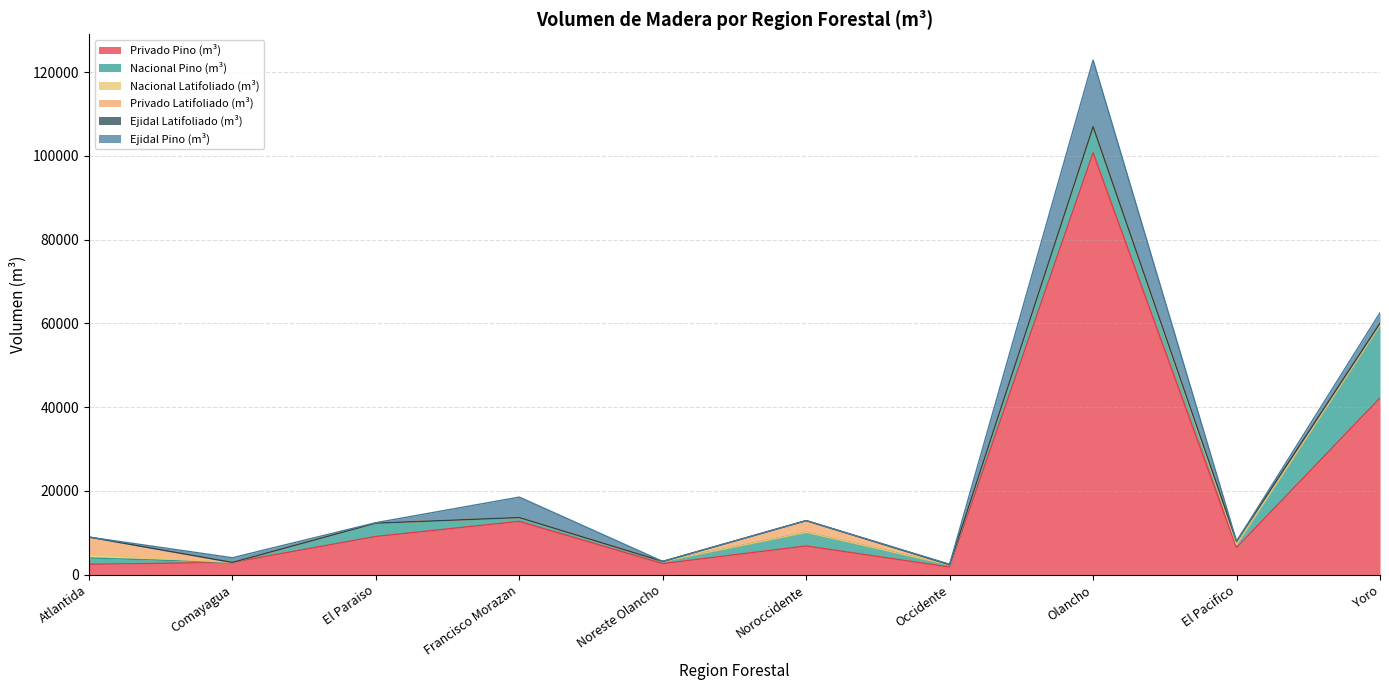

At which category does the chart reach its minimum across all series?

Comayagua